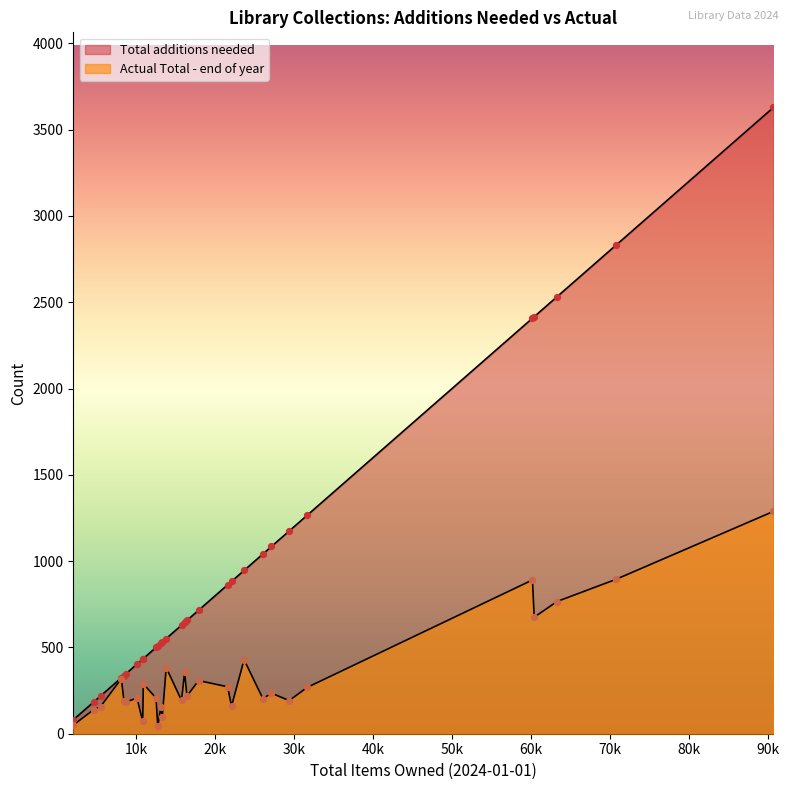

Which series has the widest spread of Y values?

Total additions needed